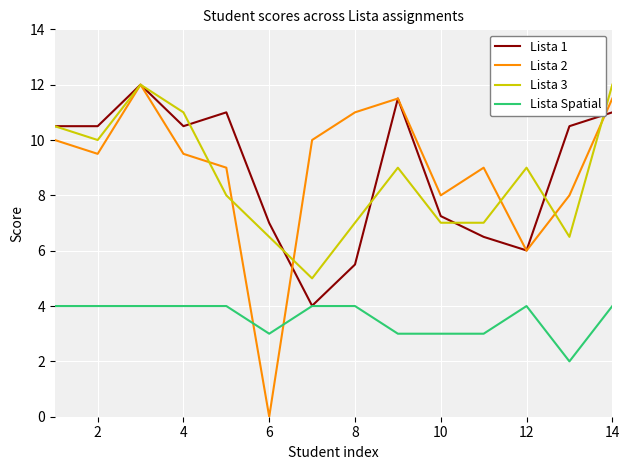

True or false: Lista Spatial has more than 0 interior local peaks.

True